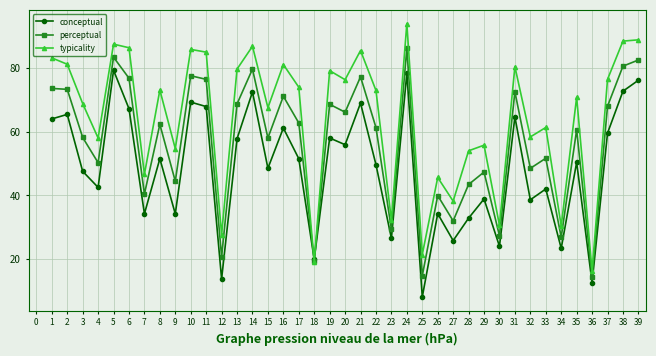

At which category is the sum across all series the highest?

24